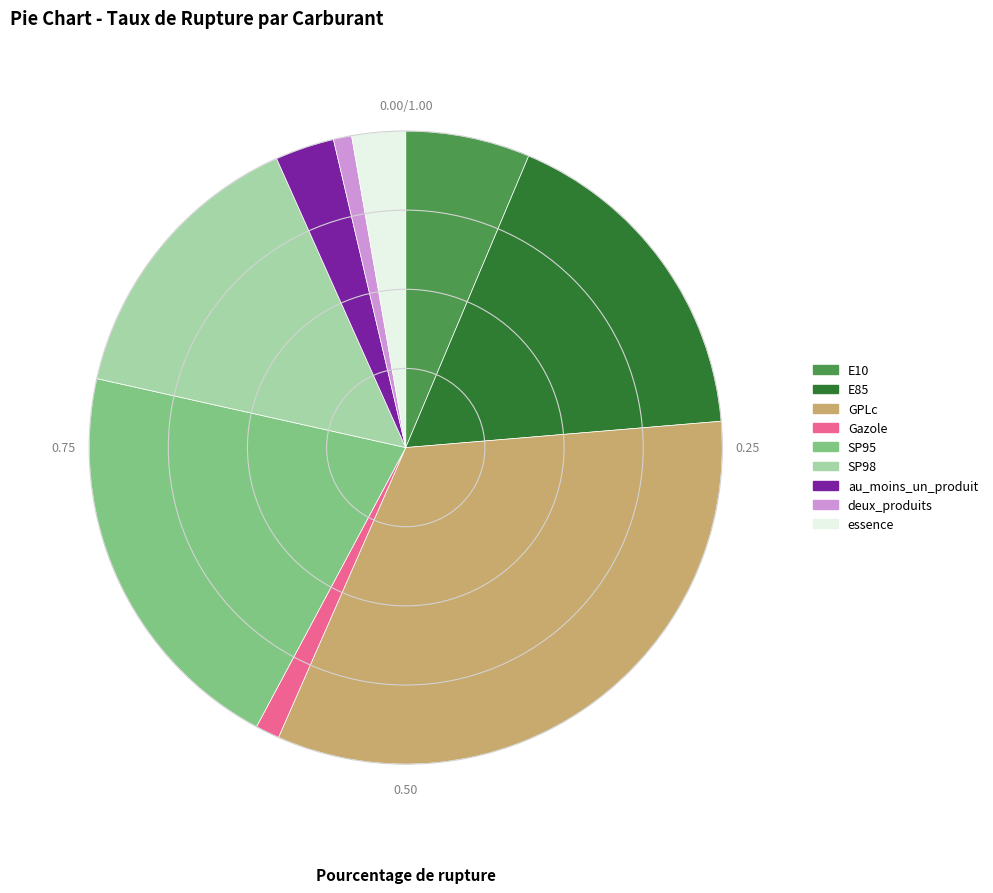

Count the number of slices in the pie.

9